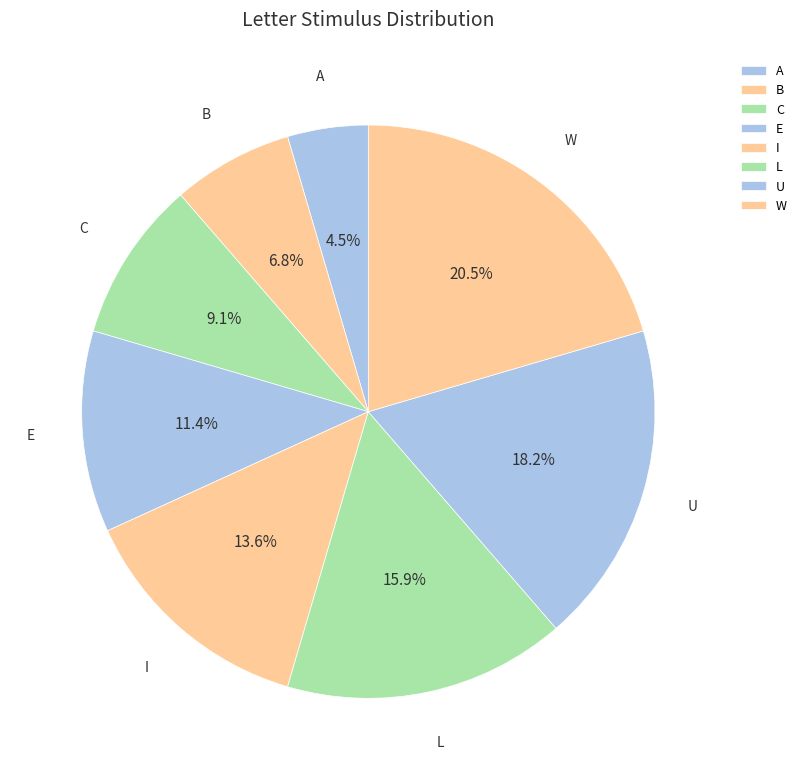

To the nearest percent, what percentage of the pie is U?

18%